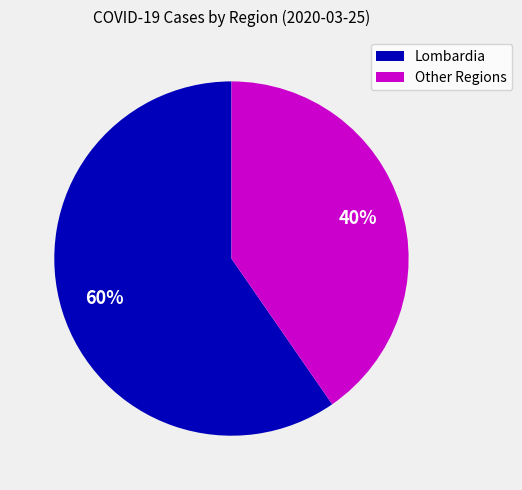

How many segments does this pie chart have?

2